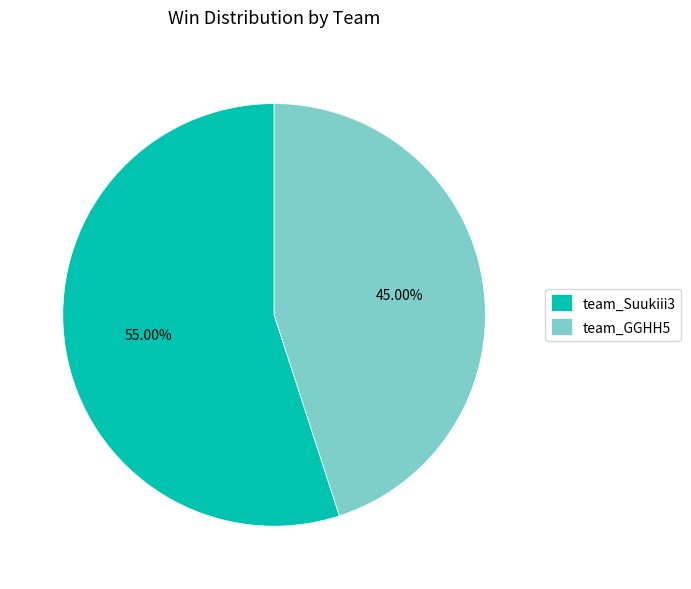

Is the sum of team_Suukiii3 and team_GGHH5 greater than half?

Yes